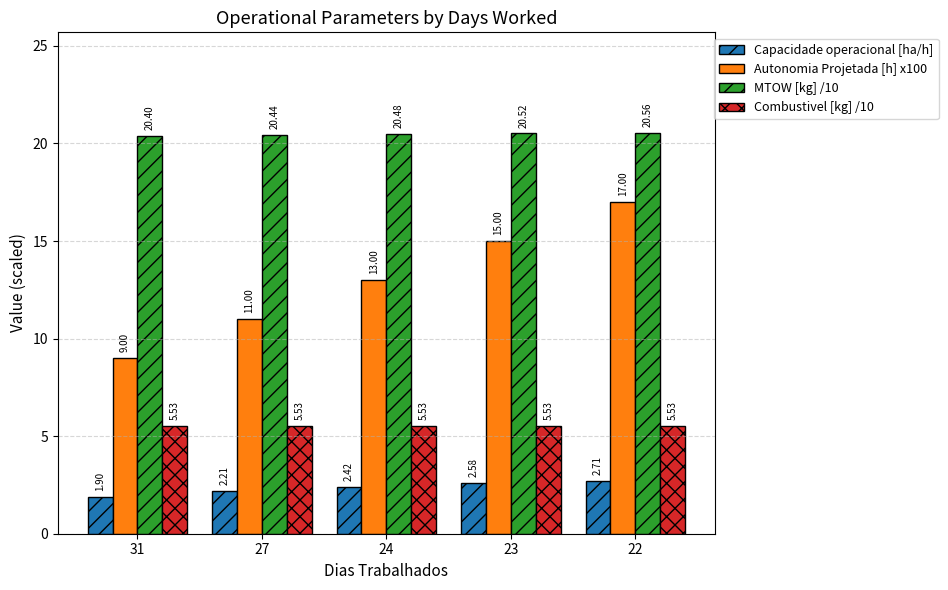

List the labels in order of Autonomia Projetada [h] x100 value, largest first.

22, 23, 24, 27, 31